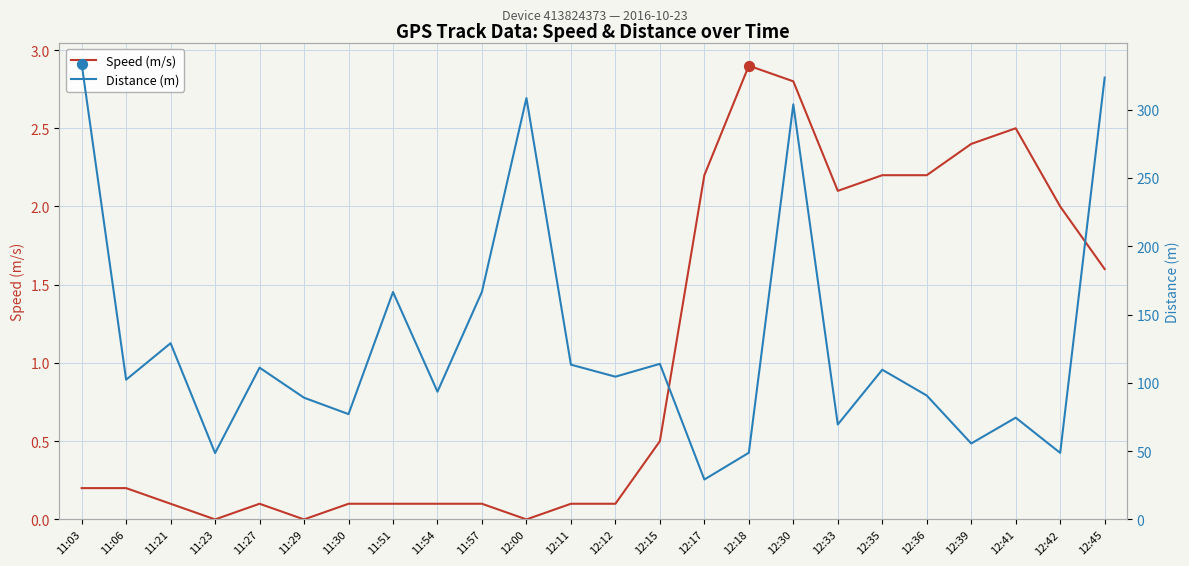

At which category is the sum across all series the highest?

11:03